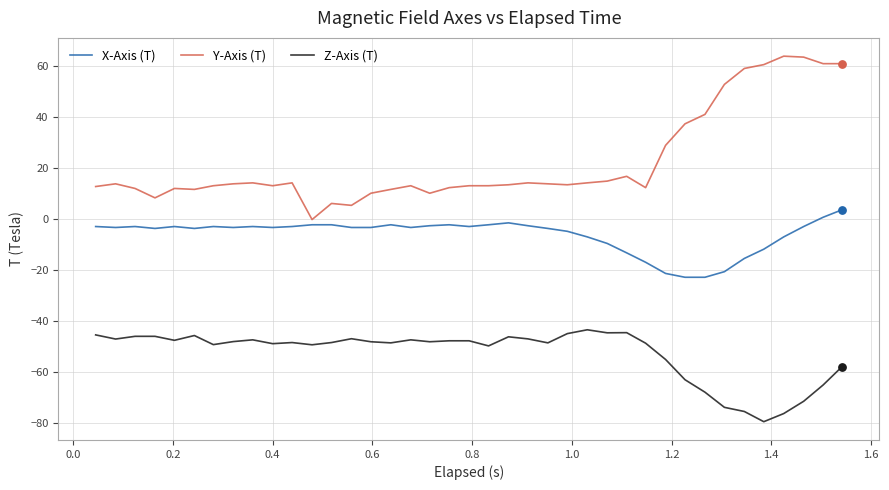

Which series has the largest range (max minus min)?

Y-Axis (T)